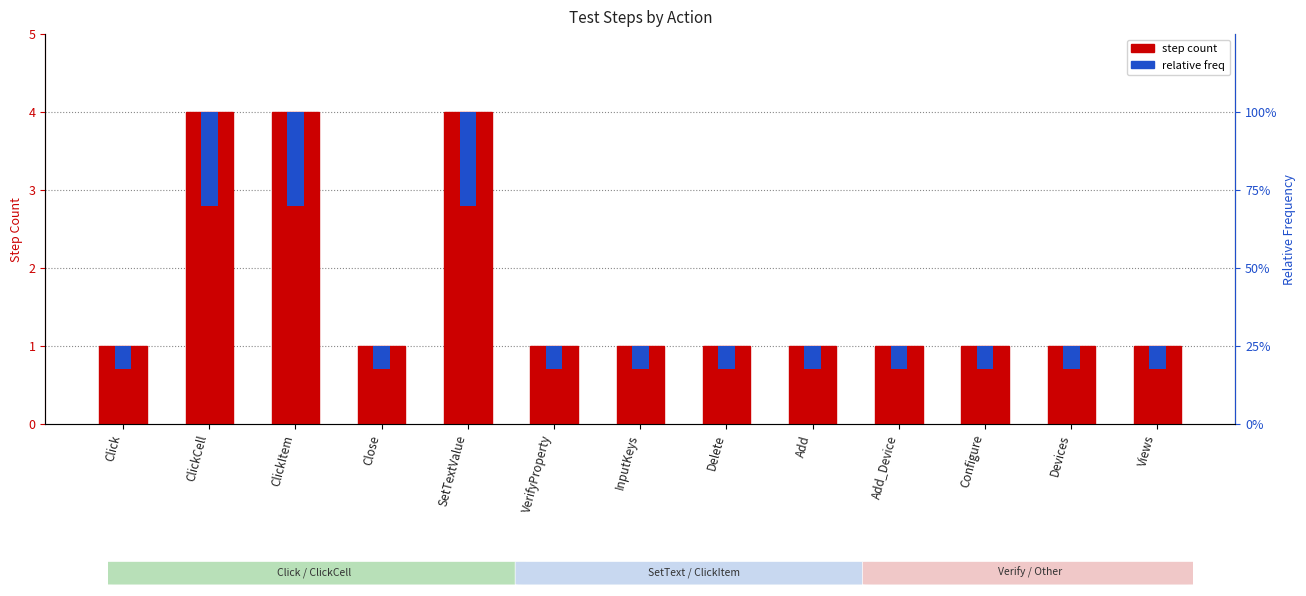

What is the label of the 9th bar from the right?

SetTextValue